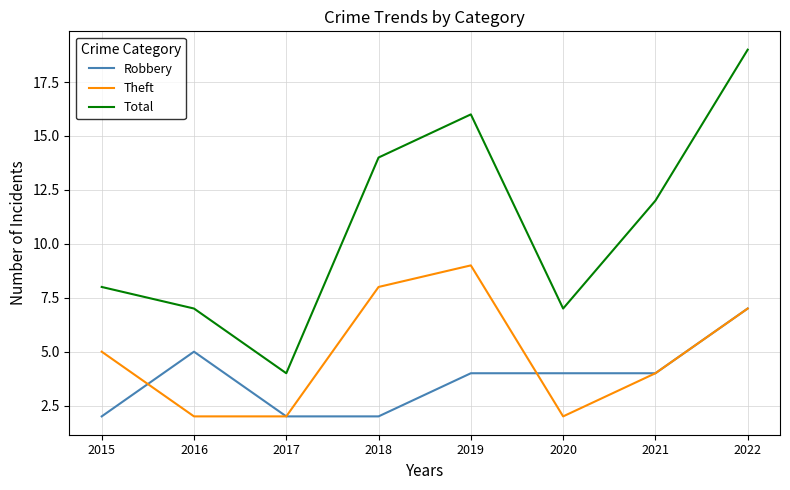

Reading left to right, transcribe all the data shown in this chart.

Robbery: 2	5	2	2	4	4	4	7
Theft: 5	2	2	8	9	2	4	7
Total: 8	7	4	14	16	7	12	19